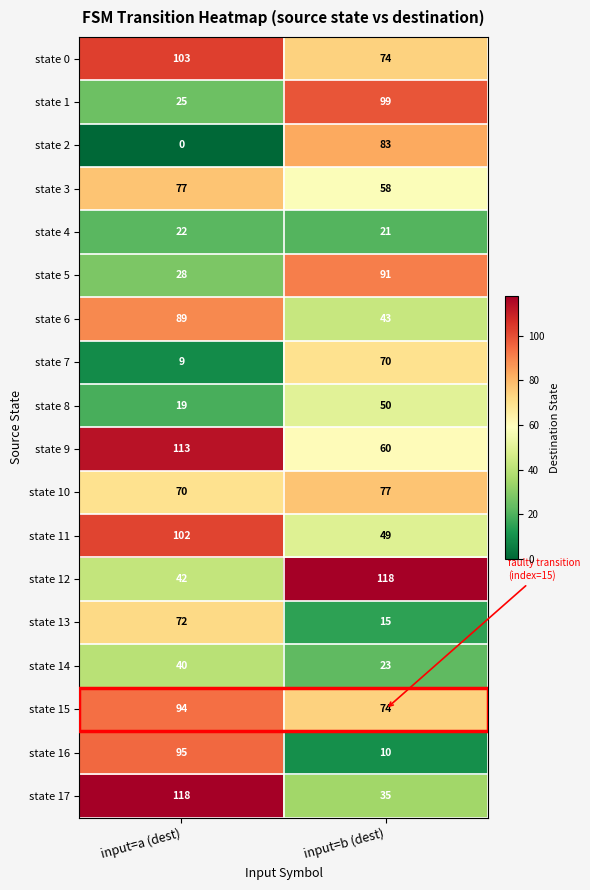

Rank the categories by state 5 value from highest to lowest.

input=b (dest), input=a (dest)